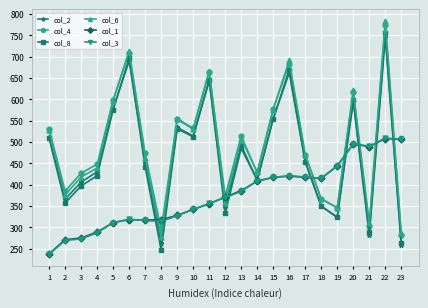

What is the average value of the col_8 series?

470